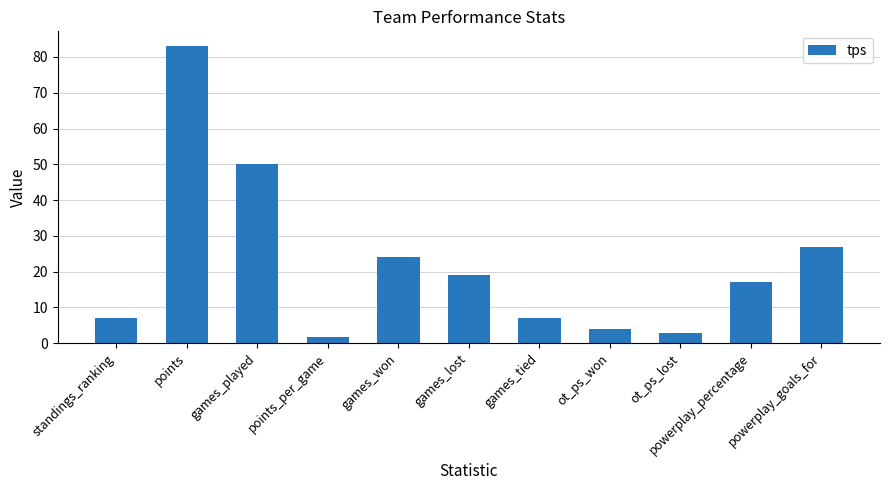

Is it true that the value at powerplay_goals_for is 18.9?

False